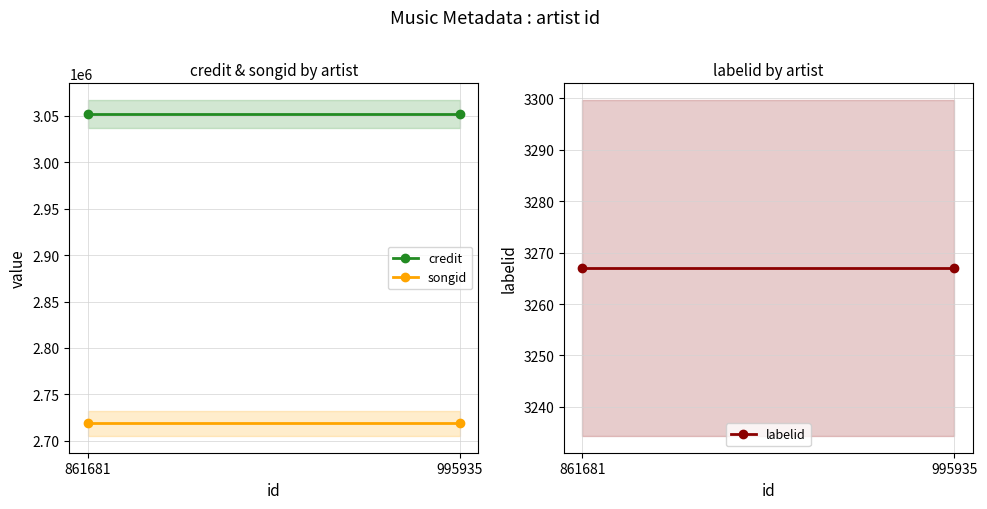

The value of songid at 861681 is 1863691. True or false?

False